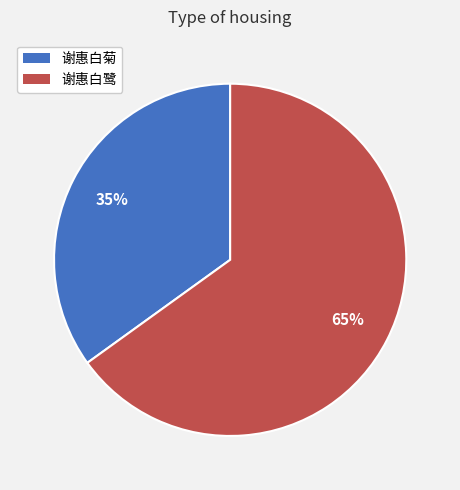

Is there a majority slice in this chart?

Yes